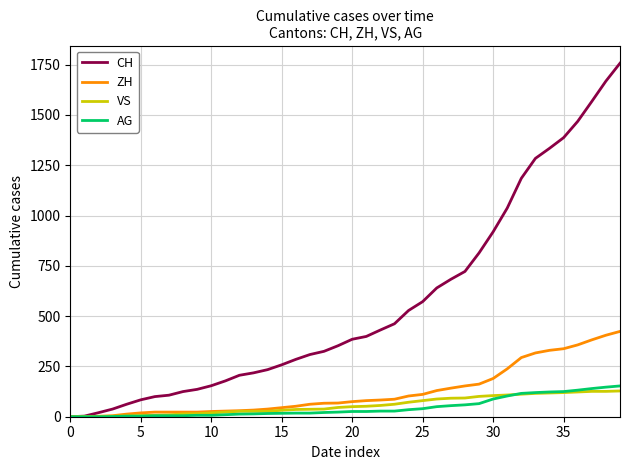

What is the sum of all ZH values?

4981